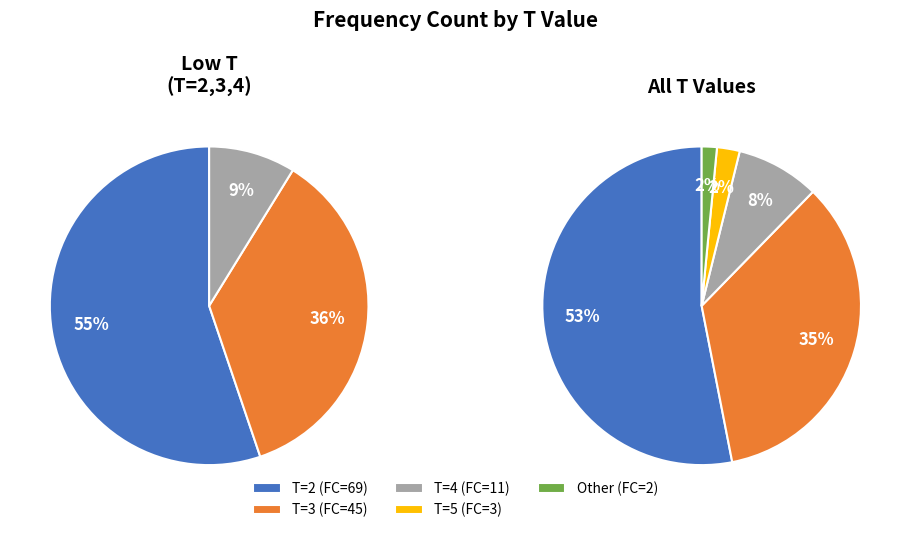

To the nearest percent, what percentage of the pie is T=4 (FC=11)?

8%